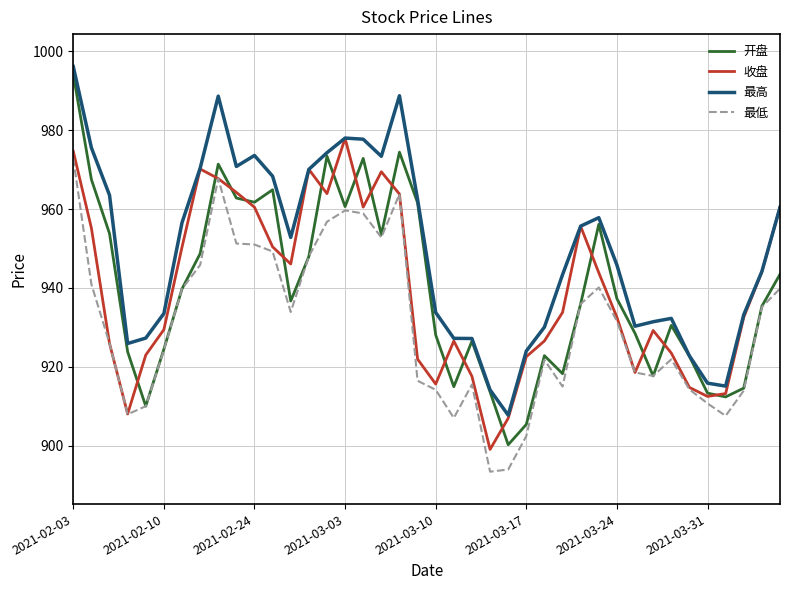

Which series has the widest spread of values?

开盘